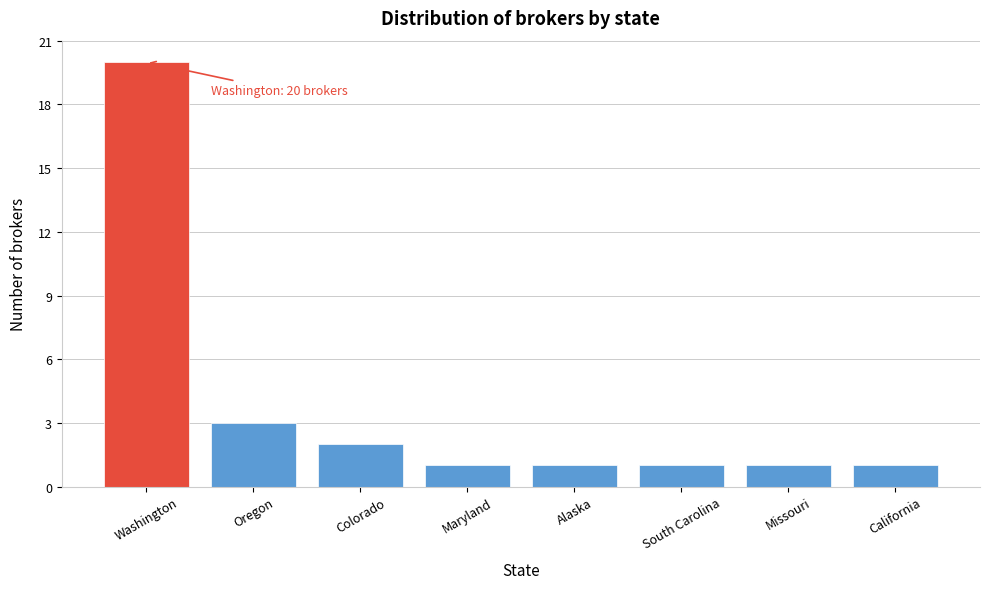

Reading right to left, transcribe all the data shown in this chart.

California=1	Missouri=1	South Carolina=1	Alaska=1	Maryland=1	Colorado=2	Oregon=3	Washington=20